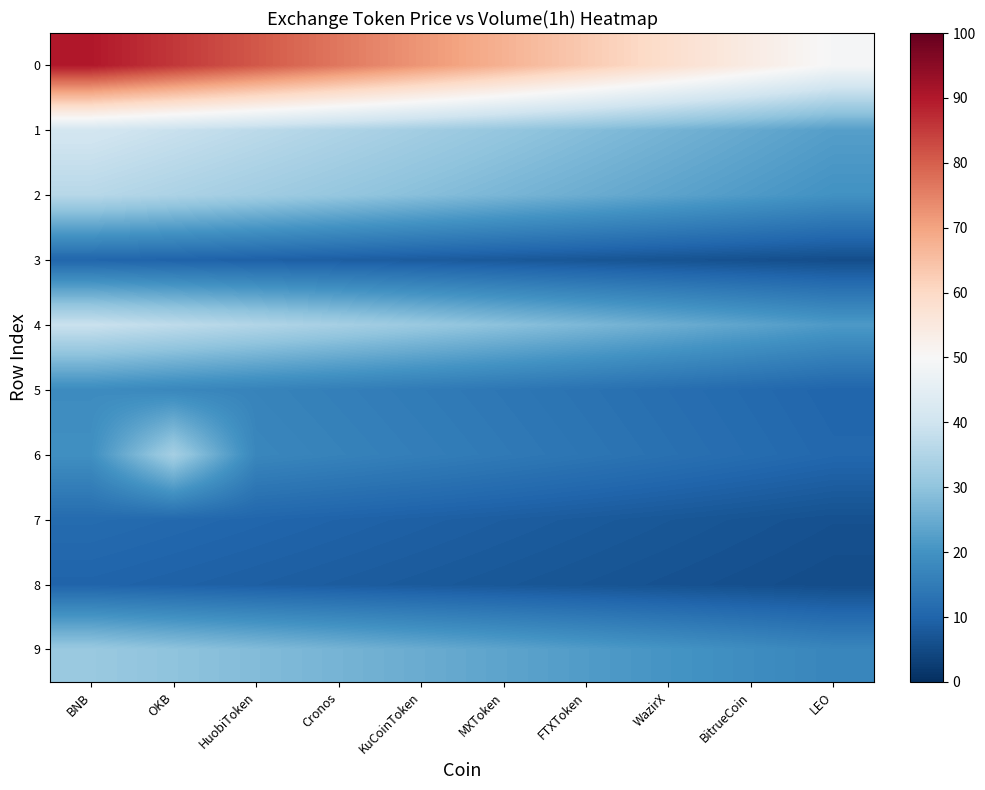

Reading right to left, extract all data points from this chart.

0: LEO=49.5	BitrueCoin=54.0	WazirX=58.5	FTXToken=63.0	MXToken=67.5	KuCoinToken=72.0	Cronos=76.5	HuobiToken=81.0	OKB=85.5	BNB=90.0
1: LEO=22.5	BitrueCoin=24.5	WazirX=26.6	FTXToken=28.6	MXToken=30.7	KuCoinToken=32.7	Cronos=34.7	HuobiToken=36.8	OKB=38.8	BNB=40.9
2: LEO=19.8	BitrueCoin=21.6	WazirX=23.4	FTXToken=25.2	MXToken=27.0	KuCoinToken=28.8	Cronos=30.6	HuobiToken=32.4	OKB=34.2	BNB=36.0
3: LEO=5.7	BitrueCoin=6.2	WazirX=6.7	FTXToken=7.3	MXToken=7.8	KuCoinToken=8.3	Cronos=8.8	HuobiToken=9.3	OKB=9.9	BNB=10.4
4: LEO=21.5	BitrueCoin=23.5	WazirX=25.4	FTXToken=27.4	MXToken=29.3	KuCoinToken=31.3	Cronos=33.3	HuobiToken=35.2	OKB=37.2	BNB=39.1
5: LEO=10.2	BitrueCoin=11.2	WazirX=12.1	FTXToken=13.0	MXToken=14.0	KuCoinToken=14.9	Cronos=15.8	HuobiToken=16.8	OKB=17.7	BNB=18.6
6: LEO=10.7	BitrueCoin=11.6	WazirX=12.6	FTXToken=13.6	MXToken=14.6	KuCoinToken=15.5	Cronos=16.5	HuobiToken=17.5	OKB=33.2	BNB=19.4
7: LEO=6.3	BitrueCoin=6.9	WazirX=7.4	FTXToken=8.0	MXToken=8.6	KuCoinToken=9.2	Cronos=9.7	HuobiToken=10.3	OKB=10.9	BNB=11.5
8: LEO=5.5	BitrueCoin=6.0	WazirX=6.5	FTXToken=7.0	MXToken=7.5	KuCoinToken=8.0	Cronos=8.5	HuobiToken=9.0	OKB=9.5	BNB=10.0
9: LEO=17.2	BitrueCoin=18.8	WazirX=20.4	FTXToken=21.9	MXToken=23.5	KuCoinToken=25.1	Cronos=26.6	HuobiToken=28.2	OKB=29.8	BNB=31.3